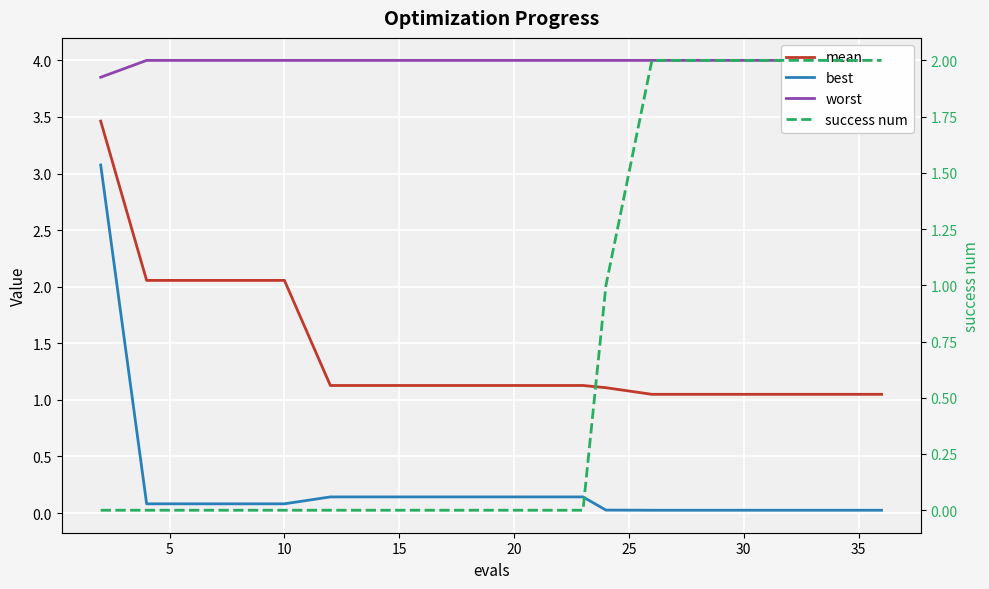

True or false: best and worst intersect in this chart.

False